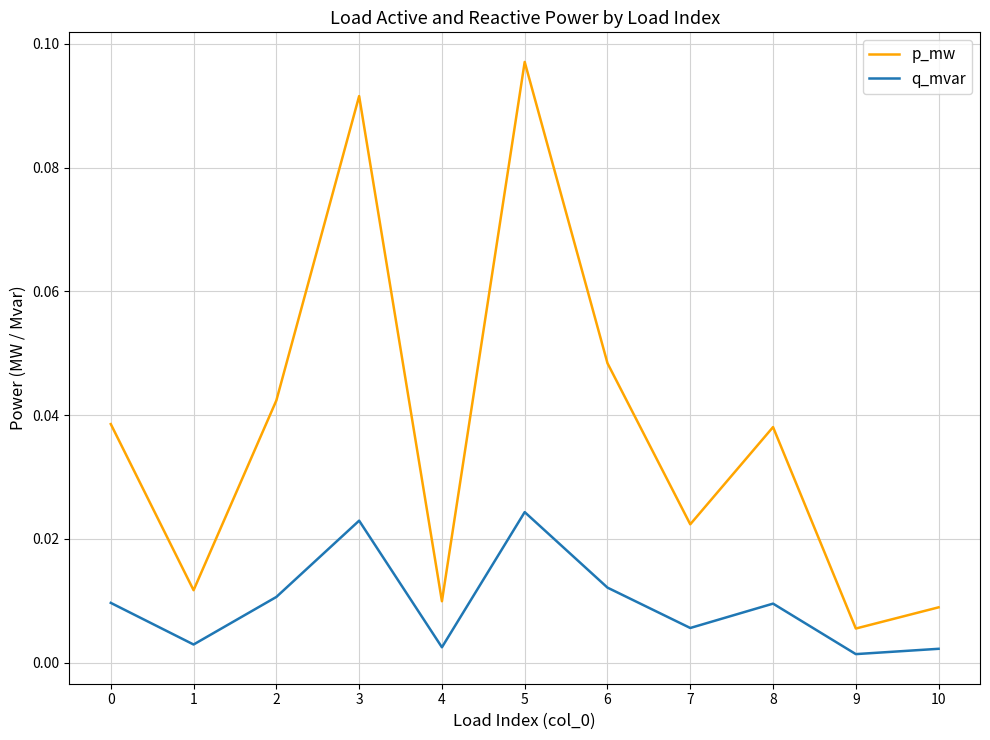

True or false: p_mw and q_mvar intersect in this chart.

False